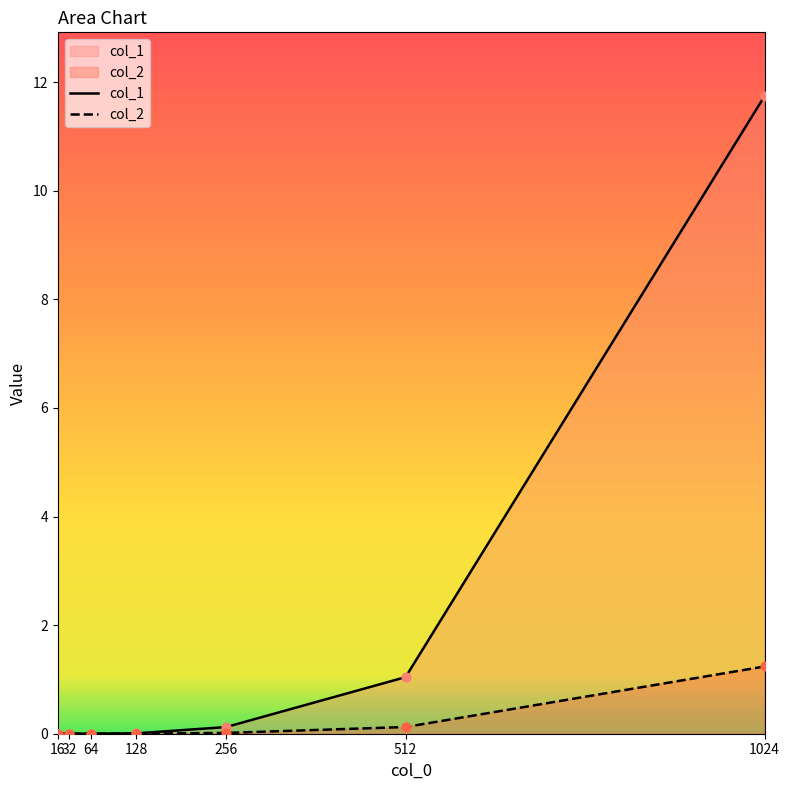

Which series contains the highest Y value?

col_1